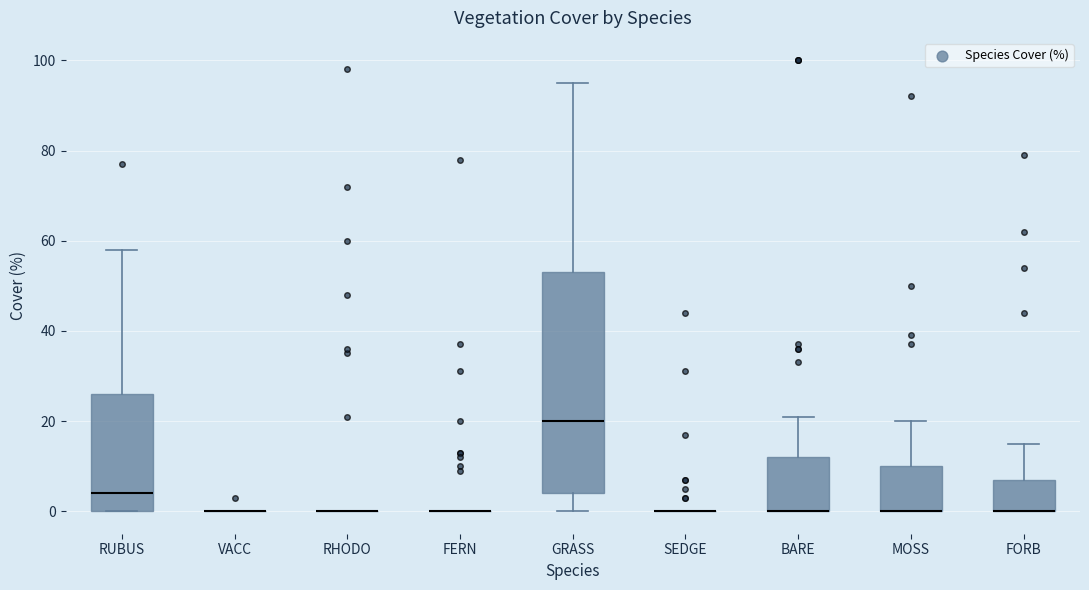

Reading left to right, transcribe this box plot: for each box, give where its median line is, the range the box spans, and where its two whiskers end, as read against the y-axis. The values are not printed on the chart, so give them approximately, as read against the axis.

RUBUS: median 4, box 0 to 26, whiskers 0 to 58
VACC: box collapsed to a line at 0, whiskers 0 to 0
RHODO: box collapsed to a line at 0, whiskers 0 to 0
FERN: box collapsed to a line at 0, whiskers 0 to 0
GRASS: median 20, box 4 to 54, whiskers 0 to 96
SEDGE: box collapsed to a line at 0, whiskers 0 to 0
BARE: median 0 (drawn on the box's lower edge), box 0 to 12, whiskers 0 to 22
MOSS: median 0 (drawn on the box's lower edge), box 0 to 10, whiskers 0 to 20
FORB: median 0 (drawn on the box's lower edge), box 0 to 8, whiskers 0 to 16